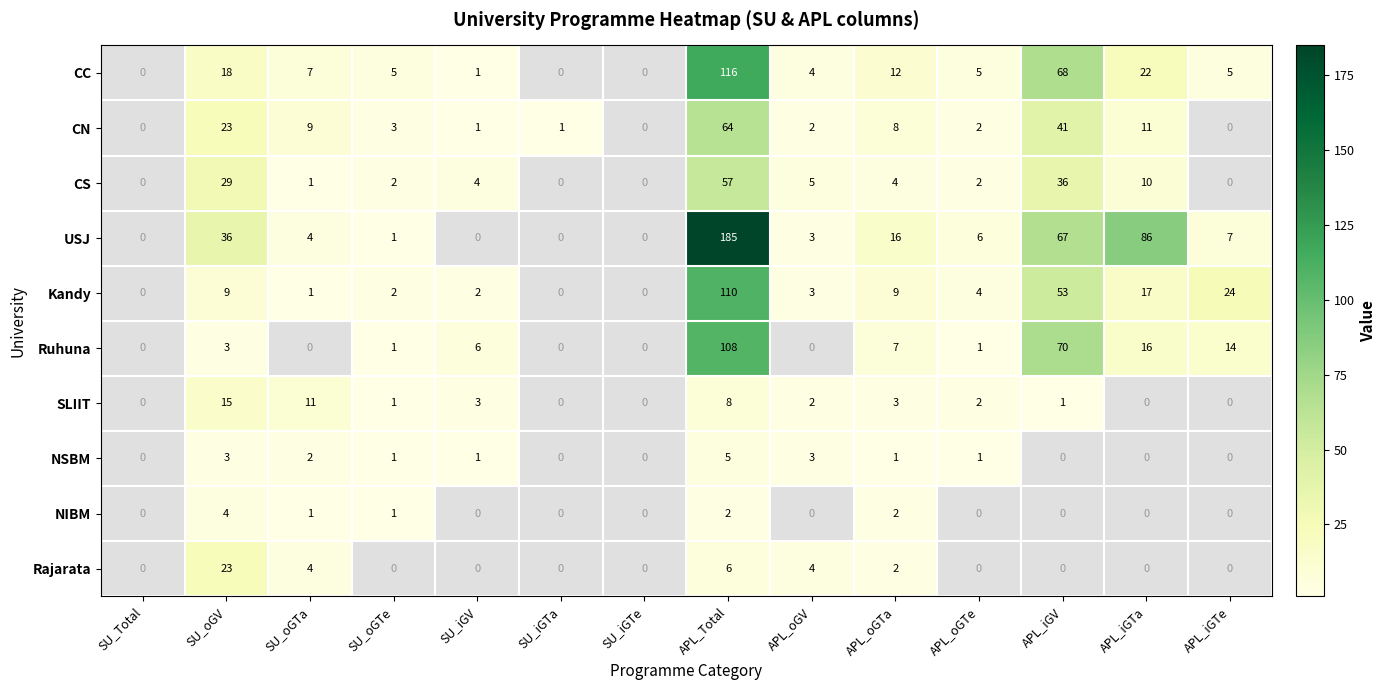

How many series are shown in this chart?

10